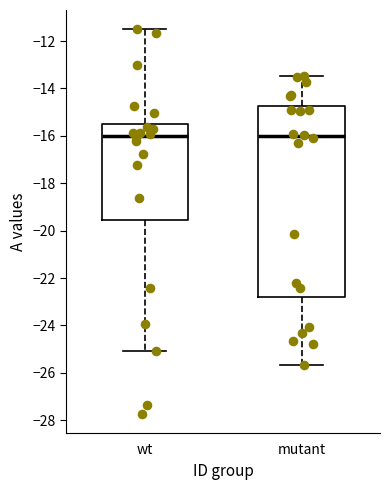

Reading left to right, read every box against the y-axis: the position of its median line, the range the box covers, and the ends of its whiskers. The values are not printed on the chart, so give them approximately, as read against the axis.

wt: median -16.0, box -19.6 to -15.4, whiskers -25.0 to -11.4
mutant: median -16.0, box -22.8 to -14.8, whiskers -25.6 to -13.4